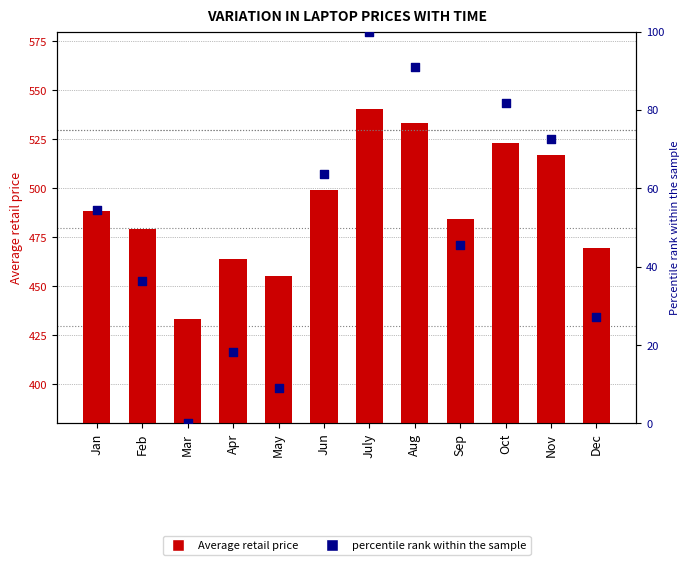

Which series has the largest Y range (max minus min)?

Average retail price